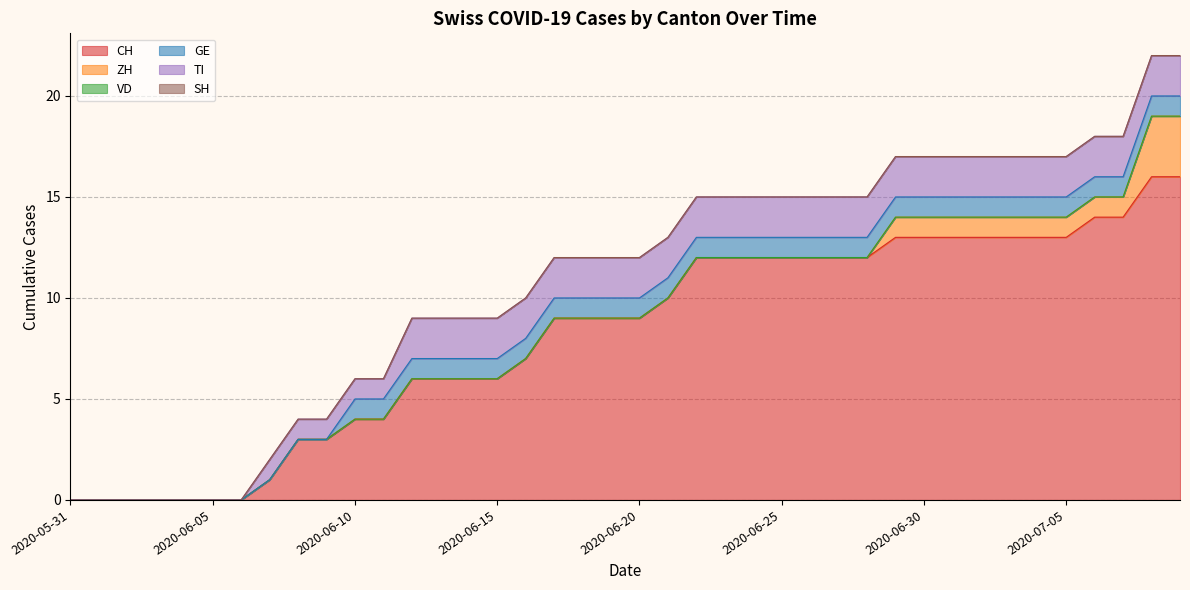

True or false: GE and TI intersect in this chart.

False